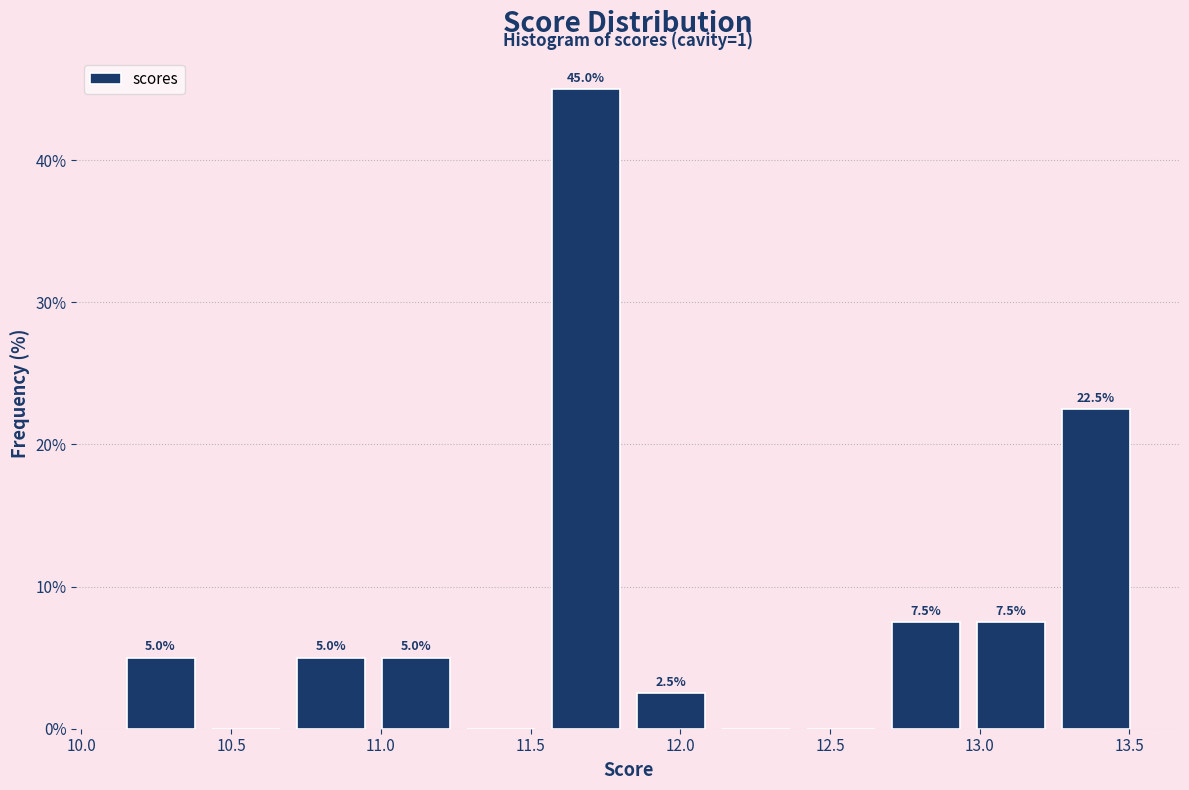

Over which range of the x-axis is the bar tallest?

11.55 to 11.85